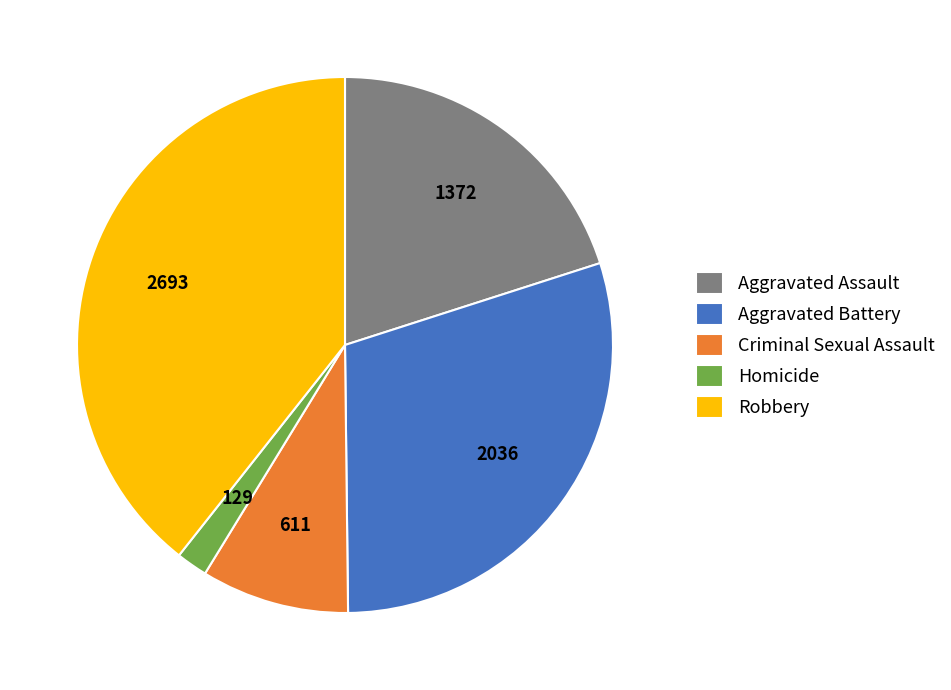

How many slices are in this pie chart?

5